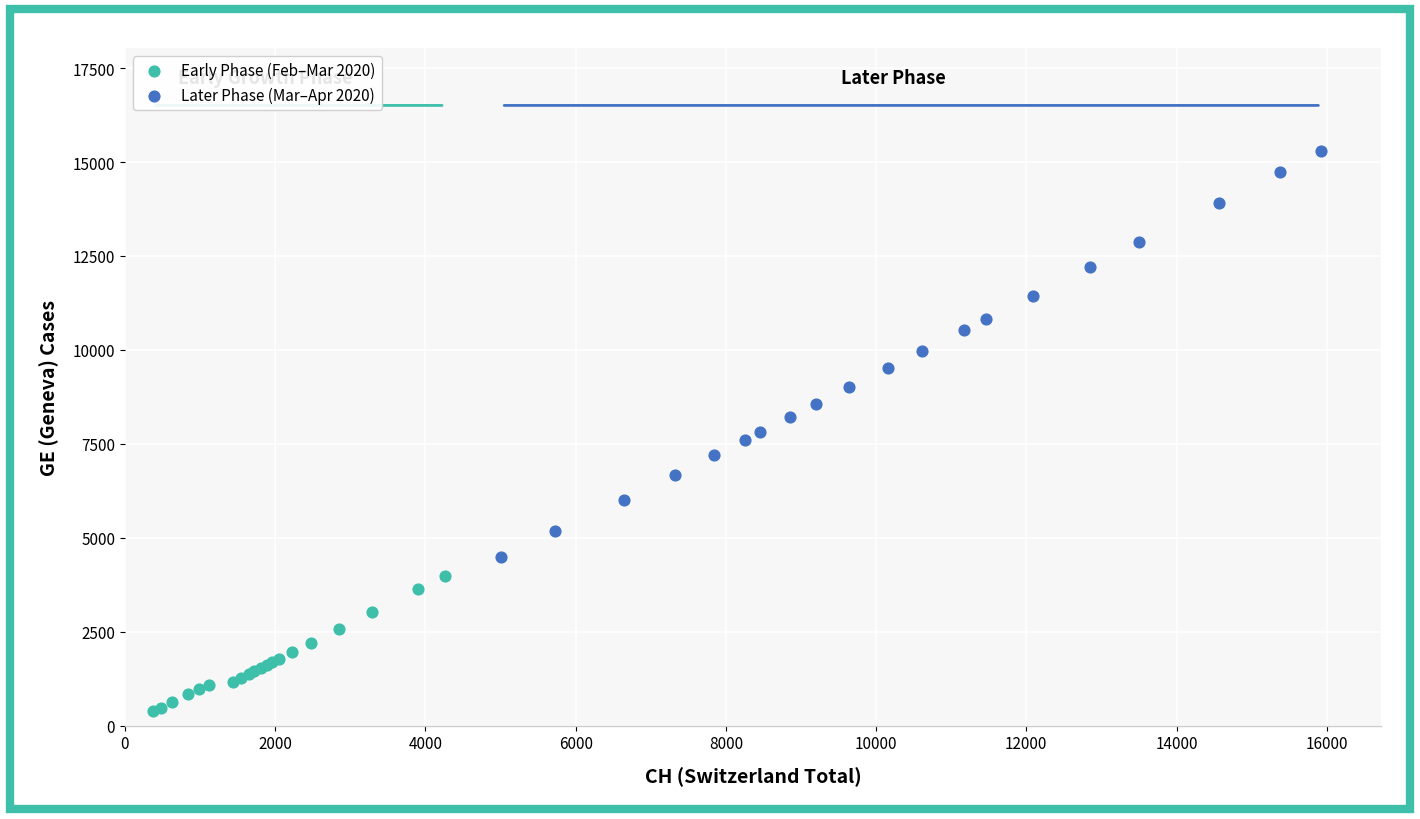

Which series has the largest Y range (max minus min)?

Later Phase (Mar–Apr 2020)